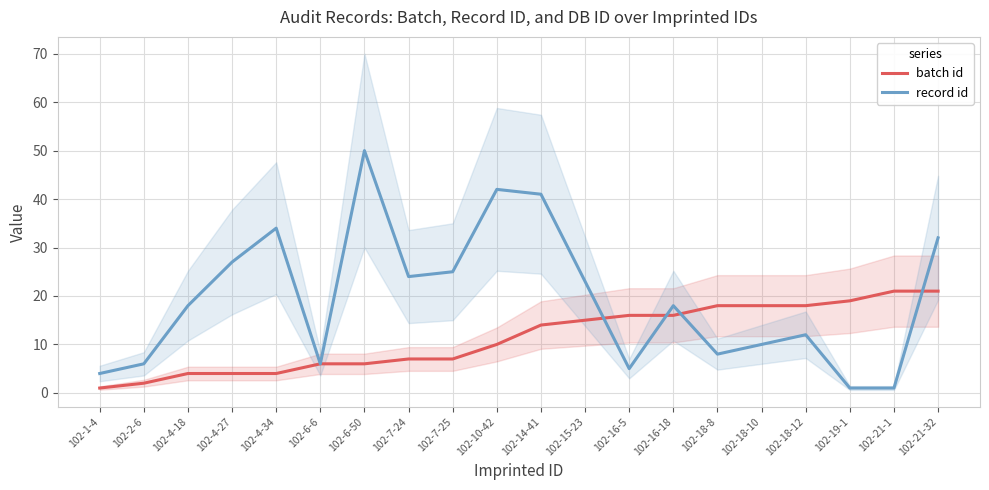

What is the difference between the highest and lowest values at 102-10-42?

32